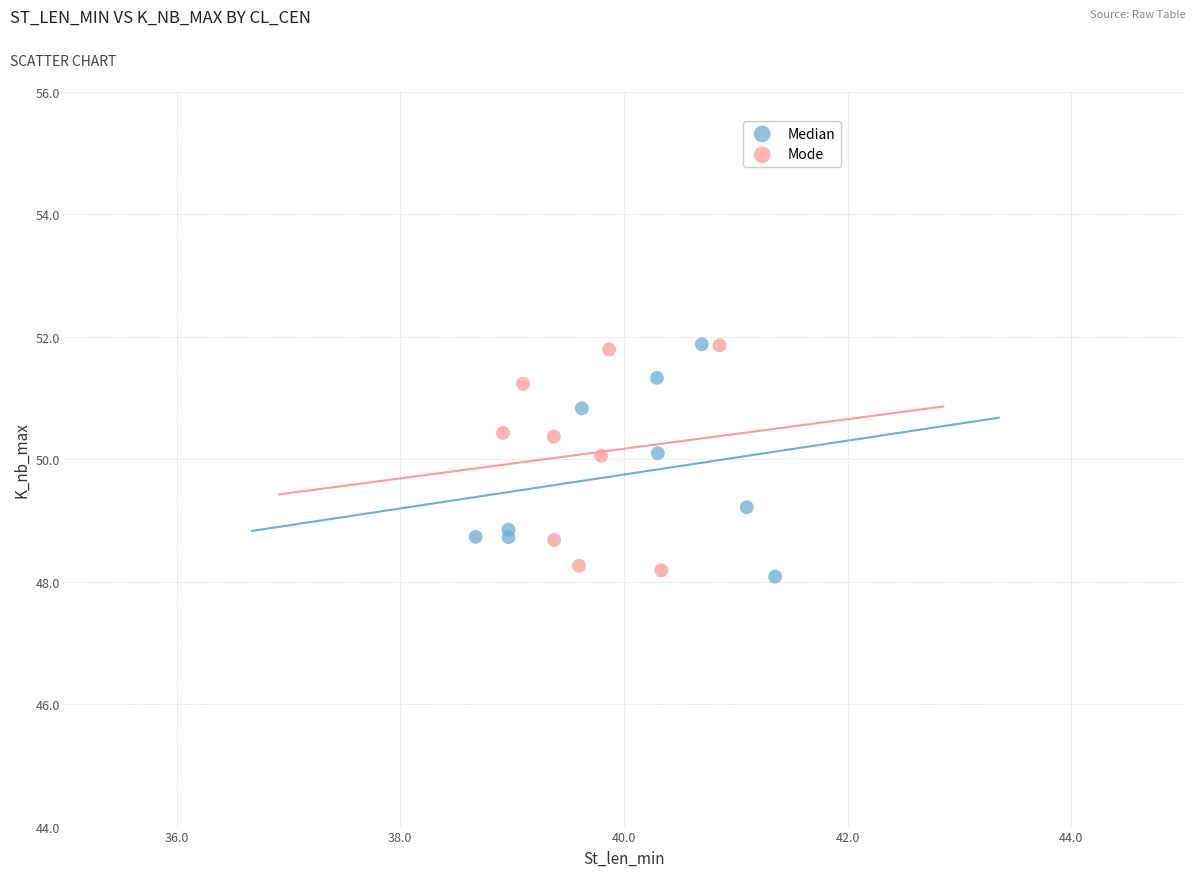

What are all the series names shown in the legend?

Median, Mode